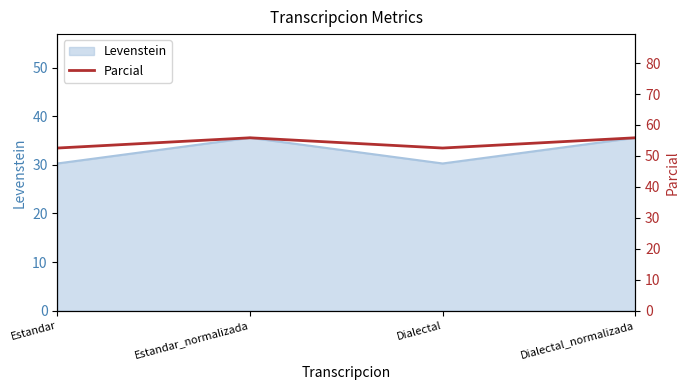

The value at Estandar is 52.5. True or false?

True